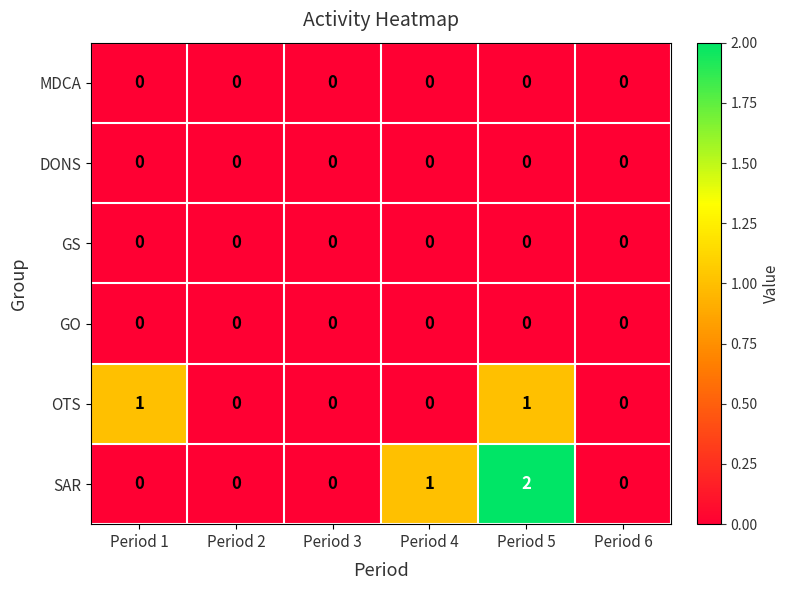

Between Period 1 and Period 3, which series saw the biggest shift?

OTS